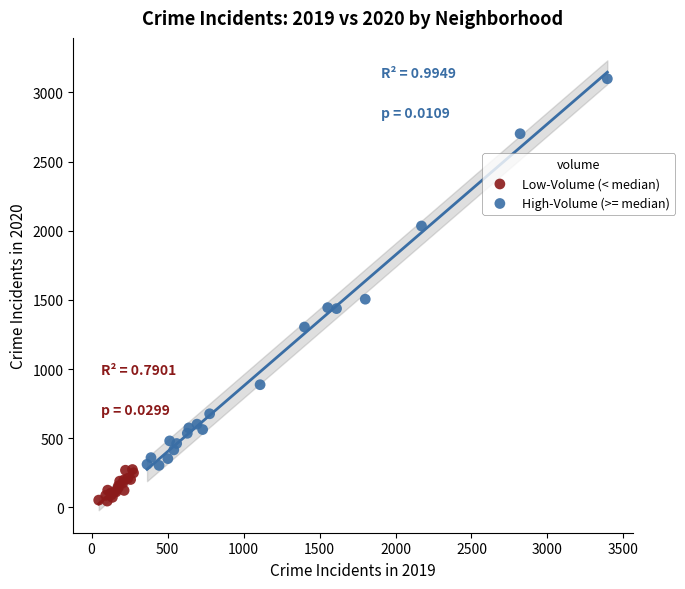

Which series contains the lowest Y value?

Low-Volume (< median)